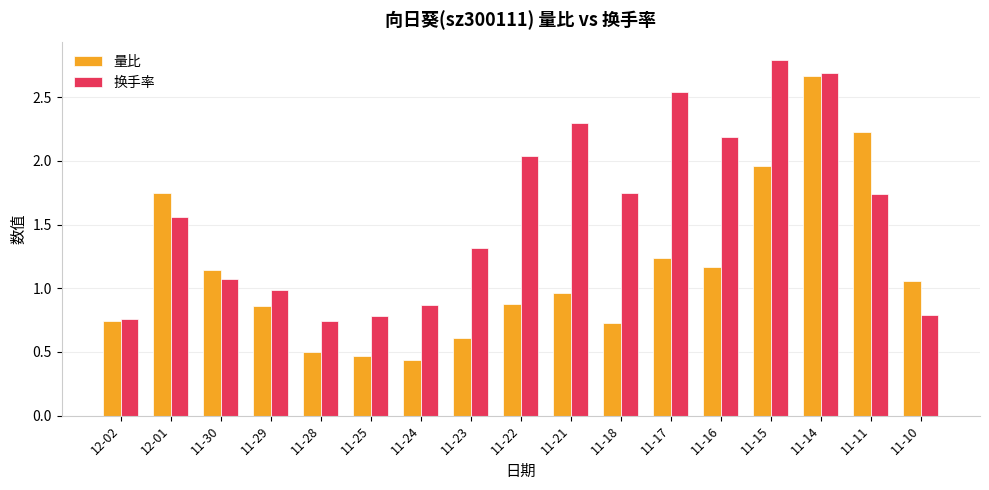

At how many categories does at least one series exceed 0?

17